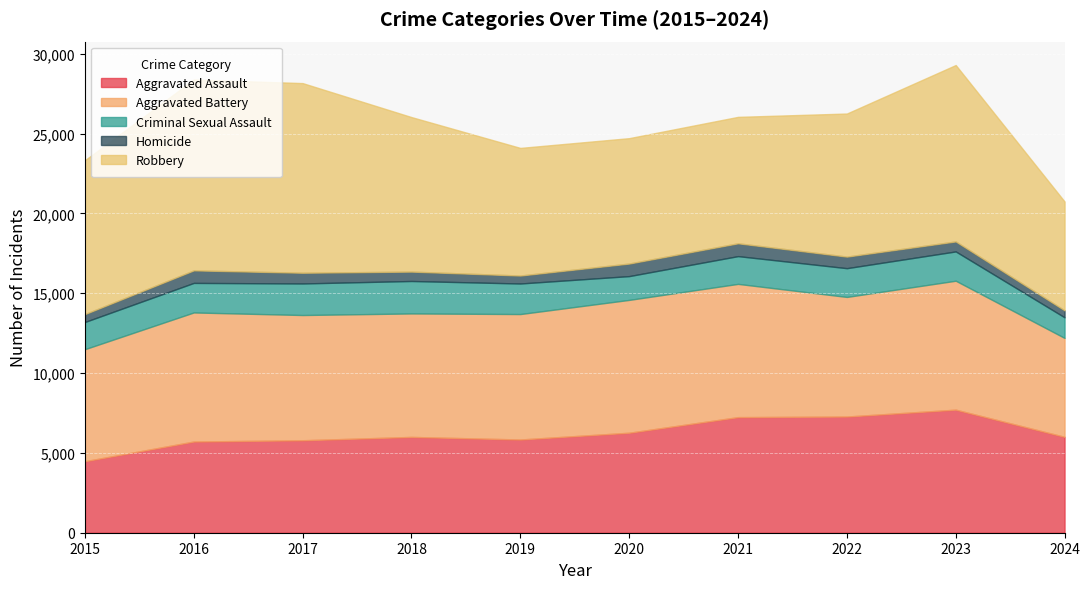

At which label is Criminal Sexual Assault closest to 1662?

2015